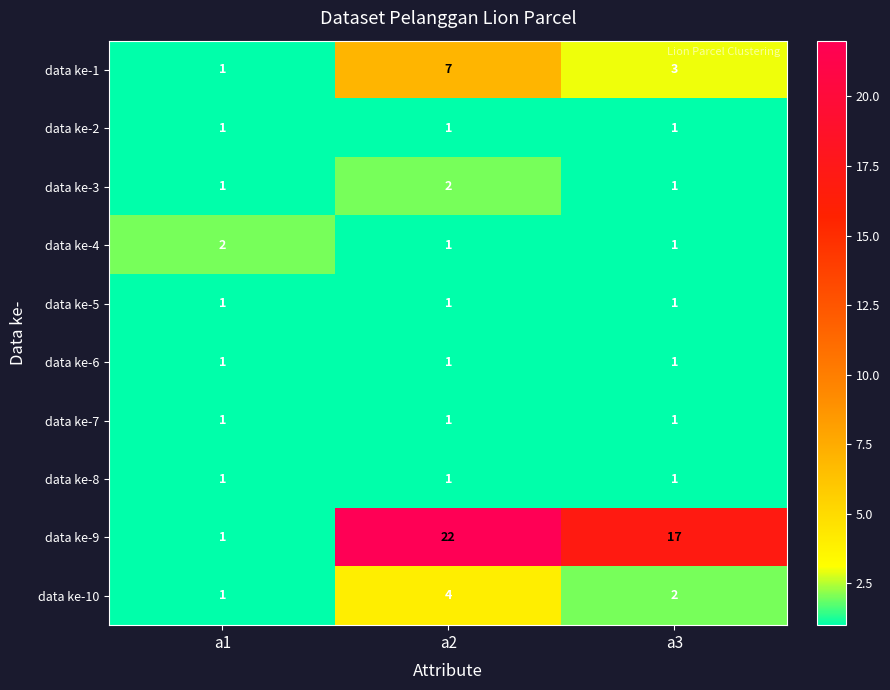

What is the average value of the data ke-9 series?

13